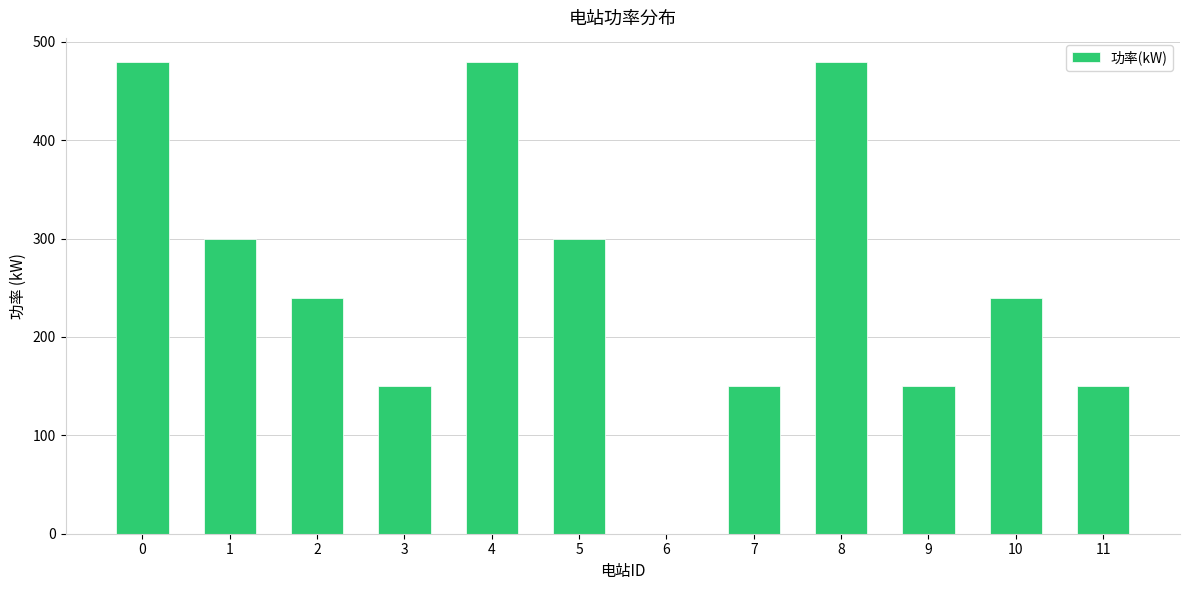

What is the ratio of the value at 3 to the value at 5?

0.5